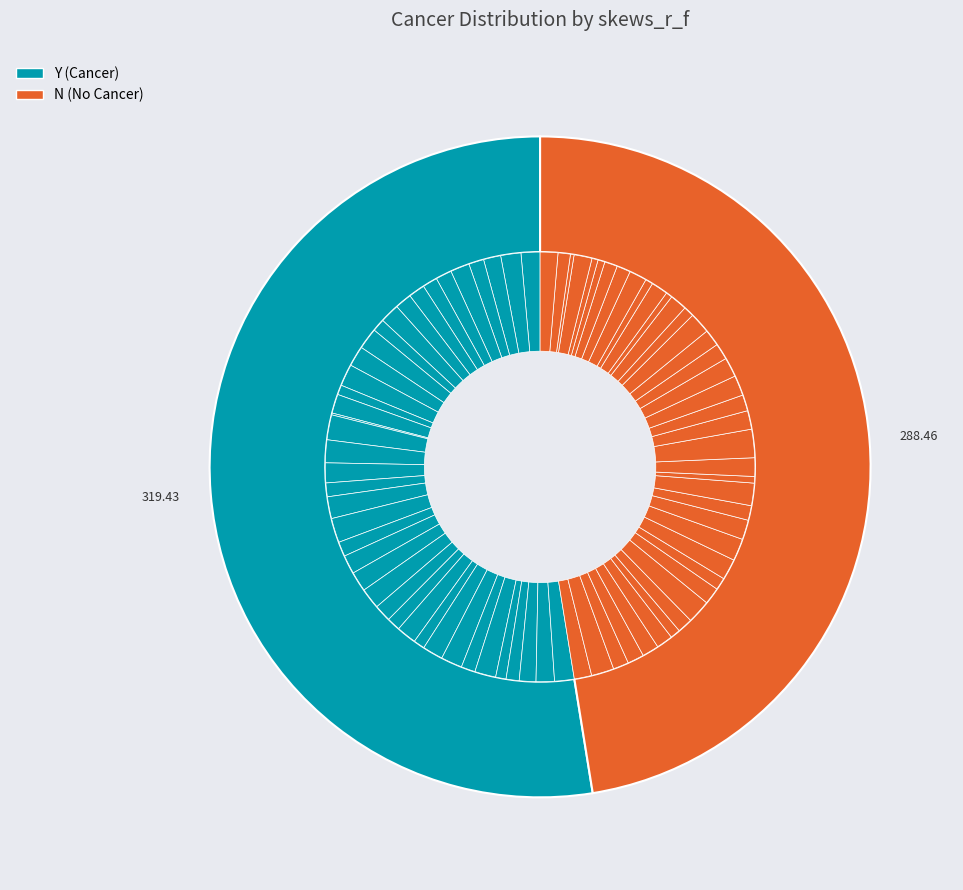

The 34 slice represents 11% of the pie. True or false?

False